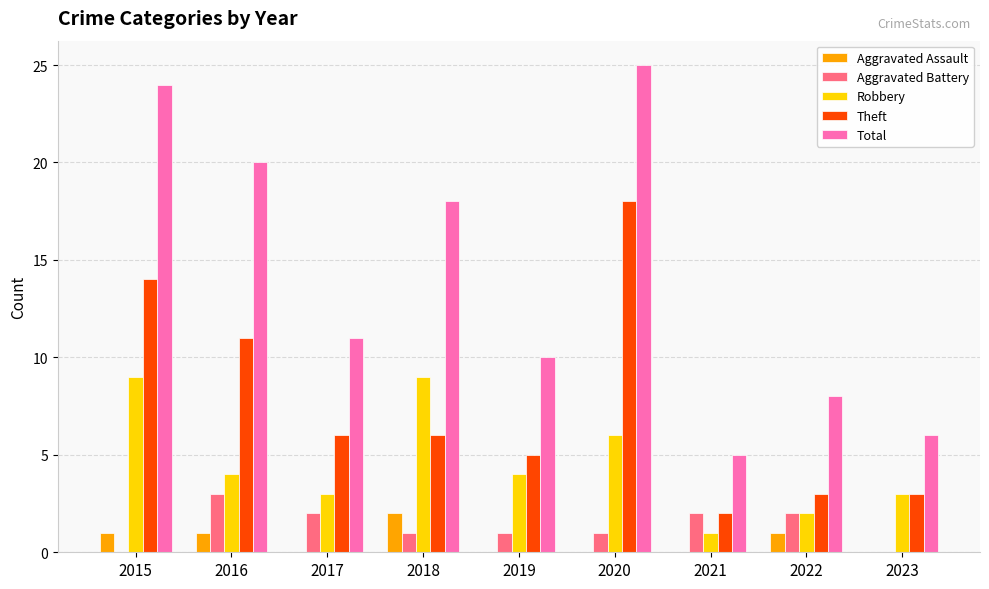

What is the maximum value for Theft?

18